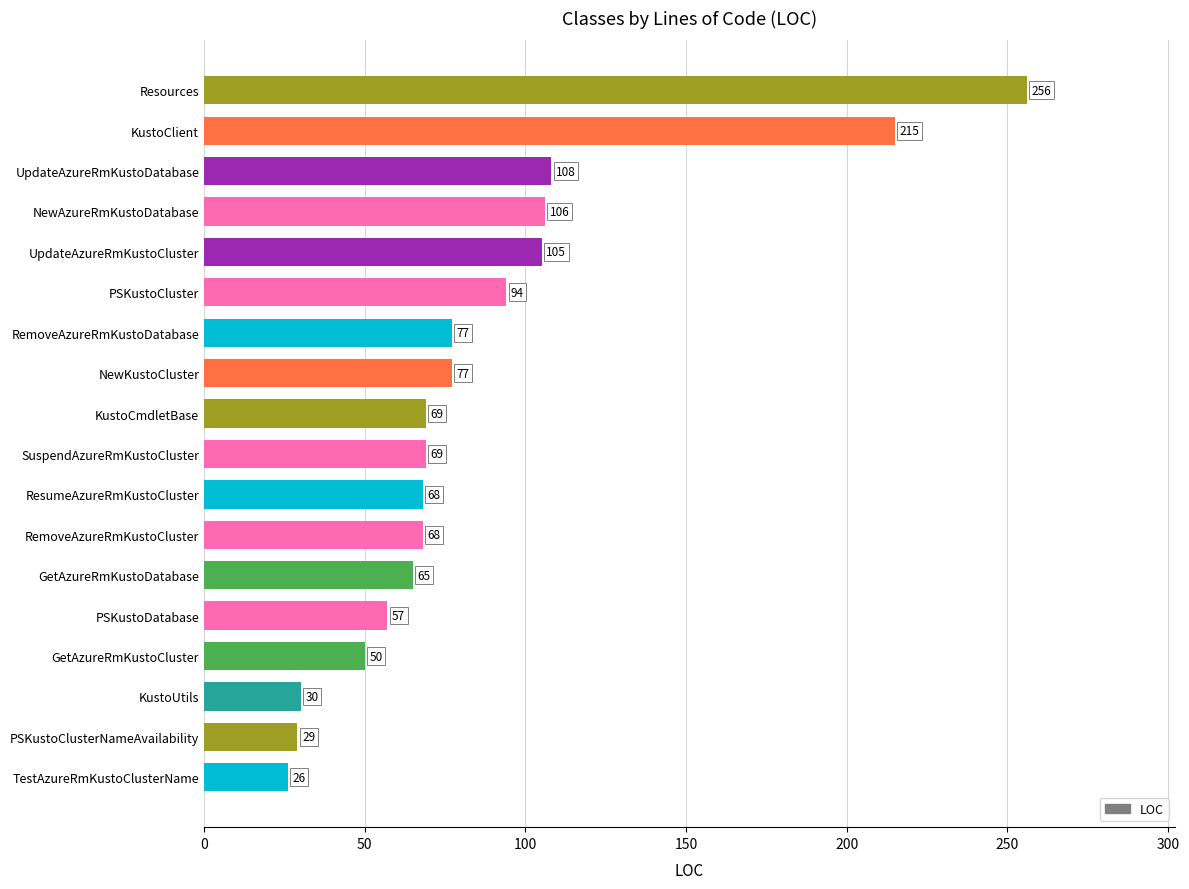

The value at RemoveAzureRmKustoDatabase is 77. True or false?

True